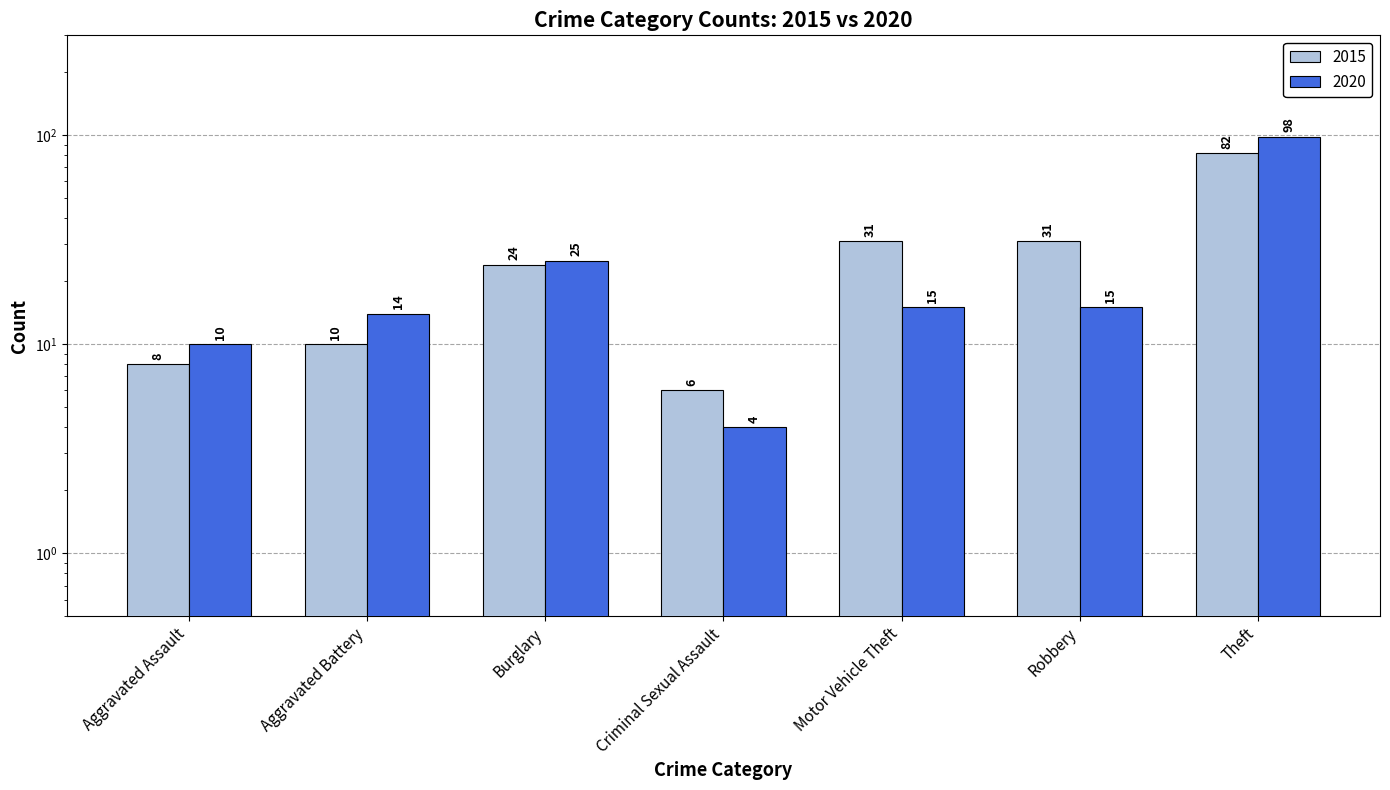

List the series in order of their peak value, highest first.

2020, 2015